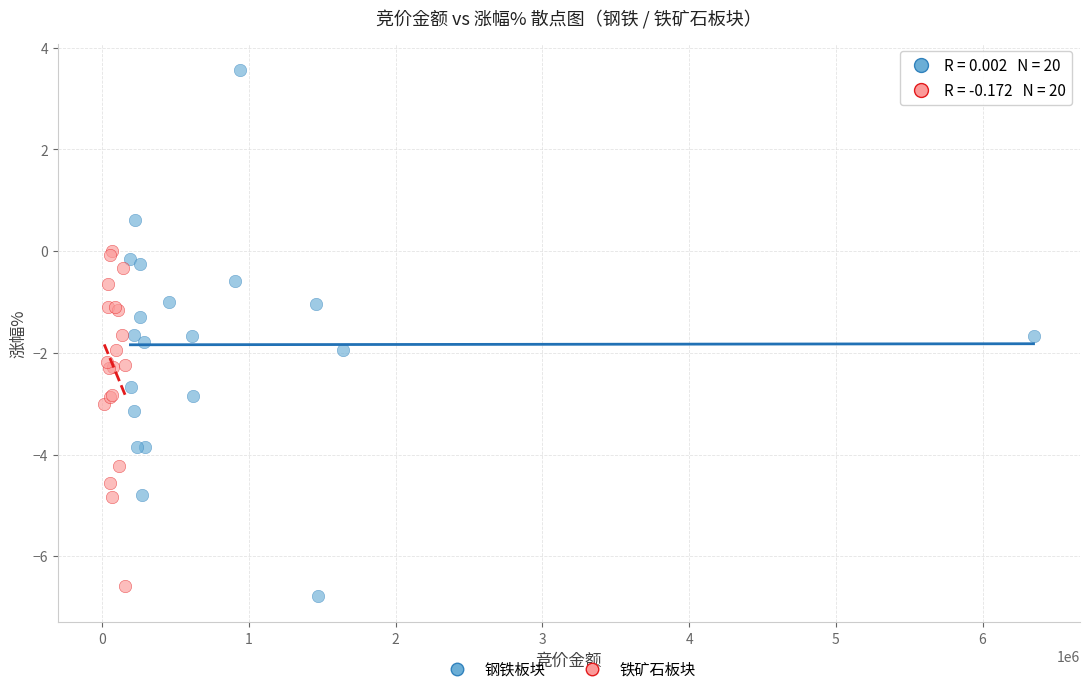

Which series reaches the maximum Y coordinate?

钢铁板块